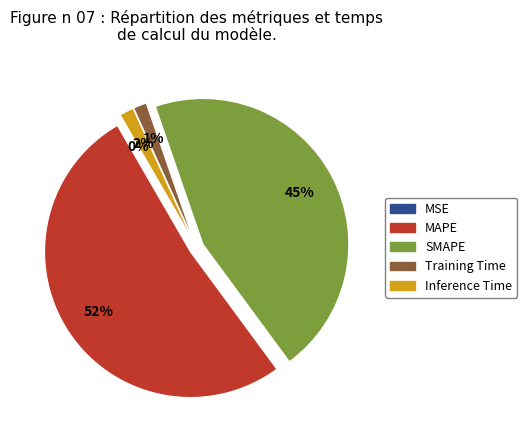

The MAPE slice represents 52% of the pie. True or false?

True